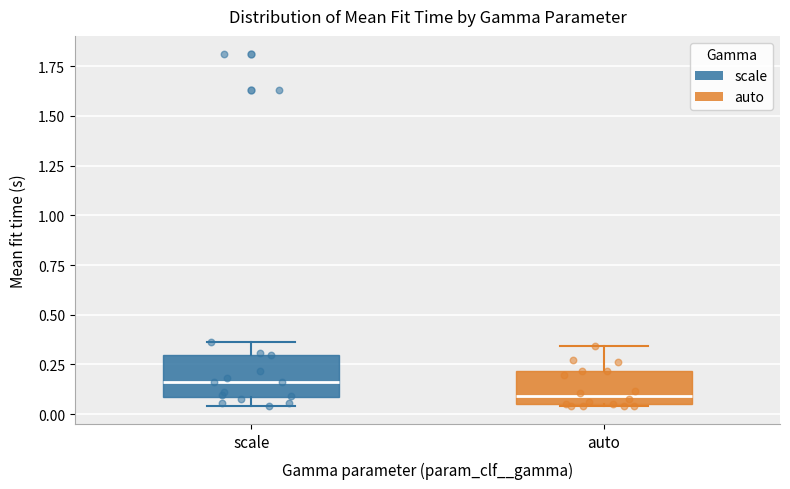

Reading left to right, transcribe this box plot: for each box, give where its median line is, the range the box spans, and where its two whiskers end, as read against the y-axis. The values are not printed on the chart, so give them approximately, as read against the axis.

scale: median 0.15, box 0.10 to 0.30, whiskers 0.05 to 0.35
auto: median 0.10, box 0.05 to 0.20, whiskers 0.05 to 0.35